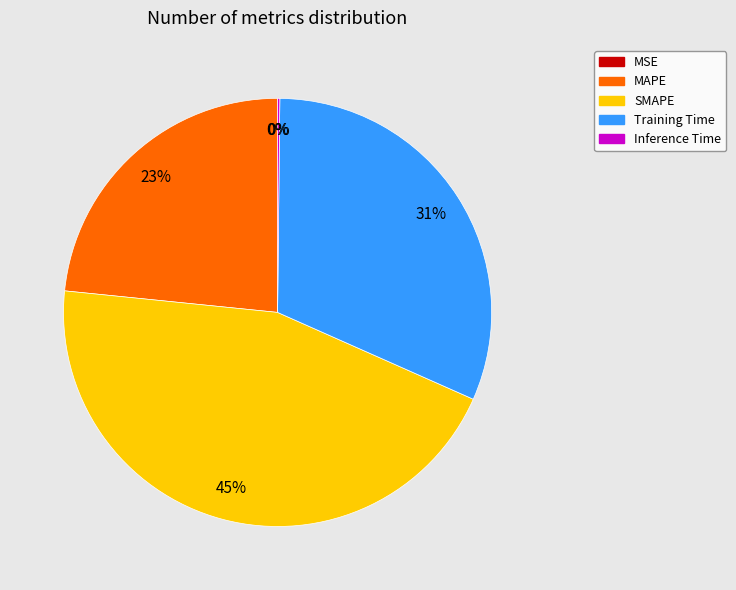

Is the sum of Training Time and MAPE greater than half?

Yes